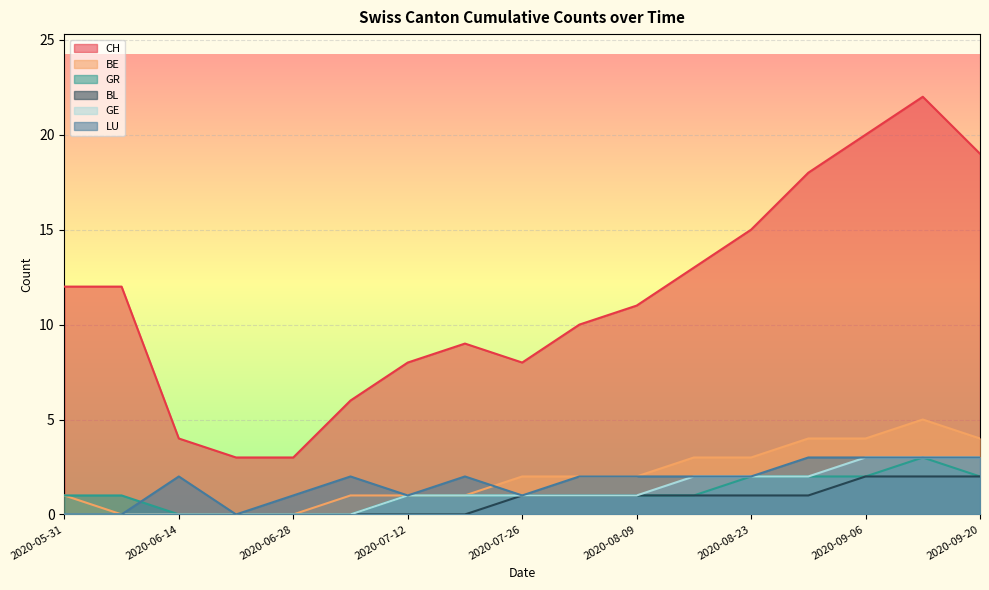

Which has a higher value, 2020-06-14 or 2020-08-02?

2020-08-02